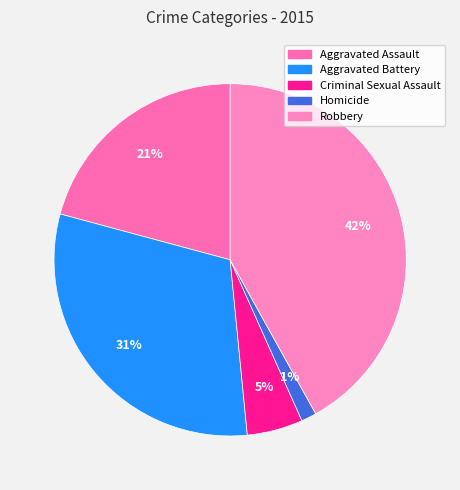

True or false: Homicide accounts for 1% of the total.

True